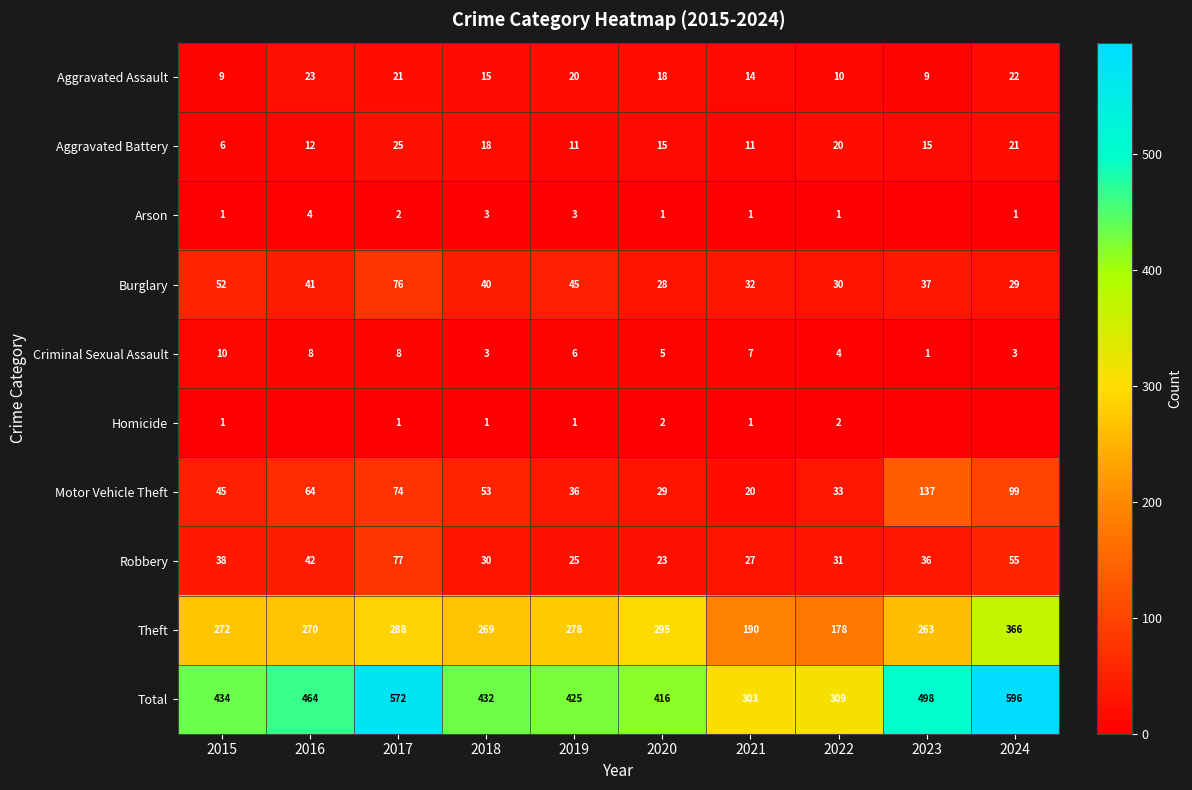

Is it true that Motor Vehicle Theft equals 53 at 2019?

False